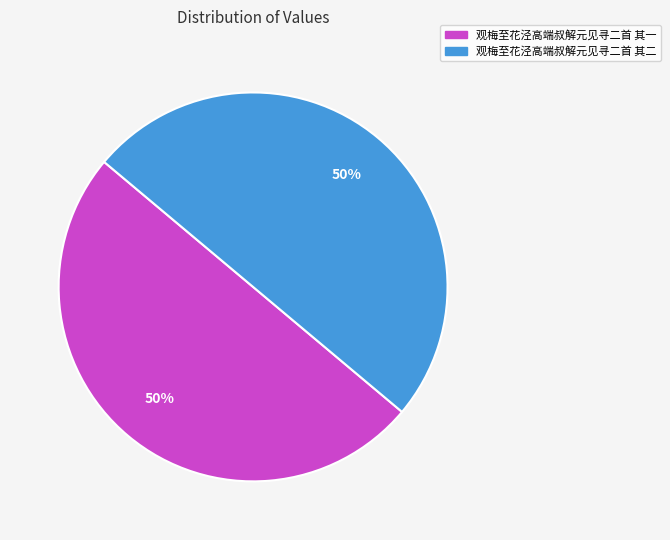

Combined, do 观梅至花泾高端叔解元见寻二首 其一 and 观梅至花泾高端叔解元见寻二首 其二 account for over 50%?

Yes